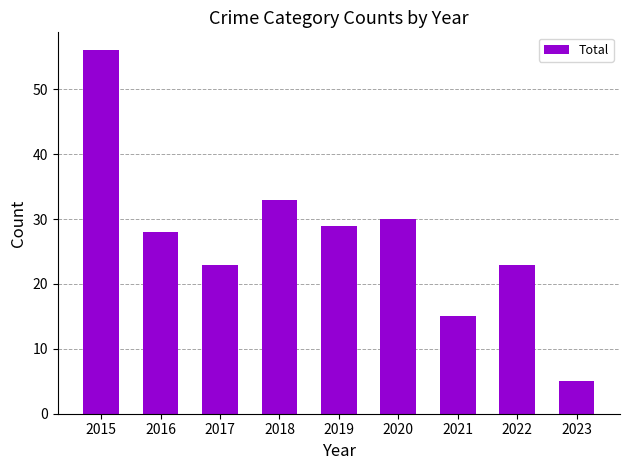

The chart shows a value of 7 at 2023. True or false?

False